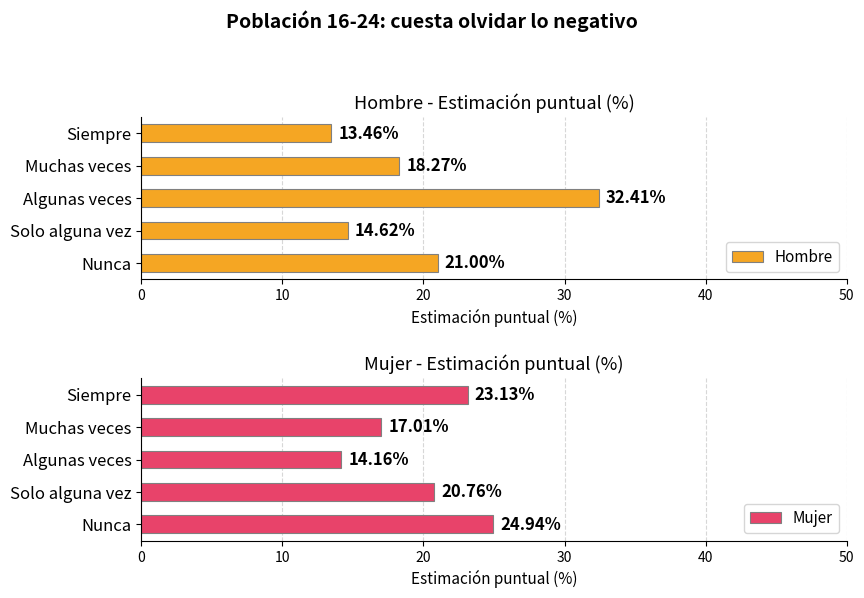

What are all the series names shown in the legend?

Hombre, Mujer